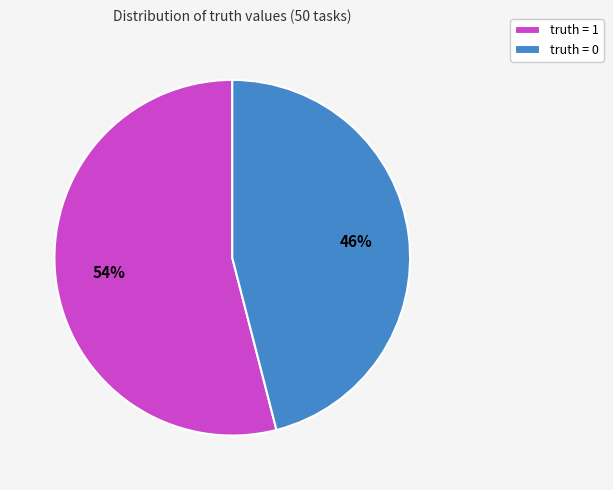

Does any single category account for the majority?

Yes